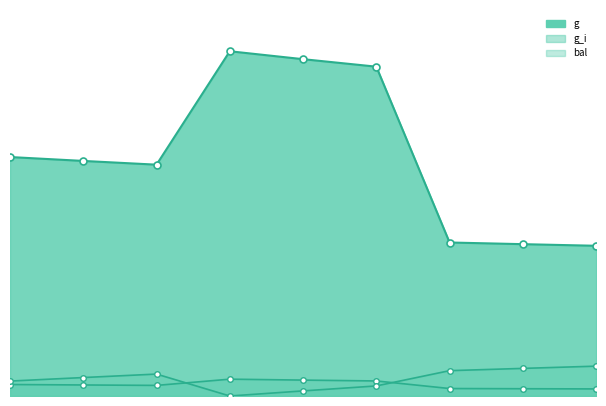

At which label does dbh_i first exceed 29?

1